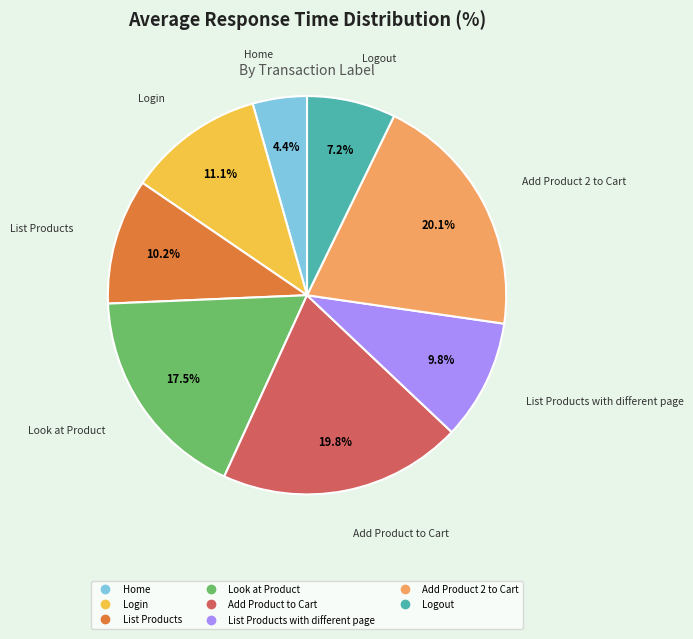

Does any single category account for the majority?

No